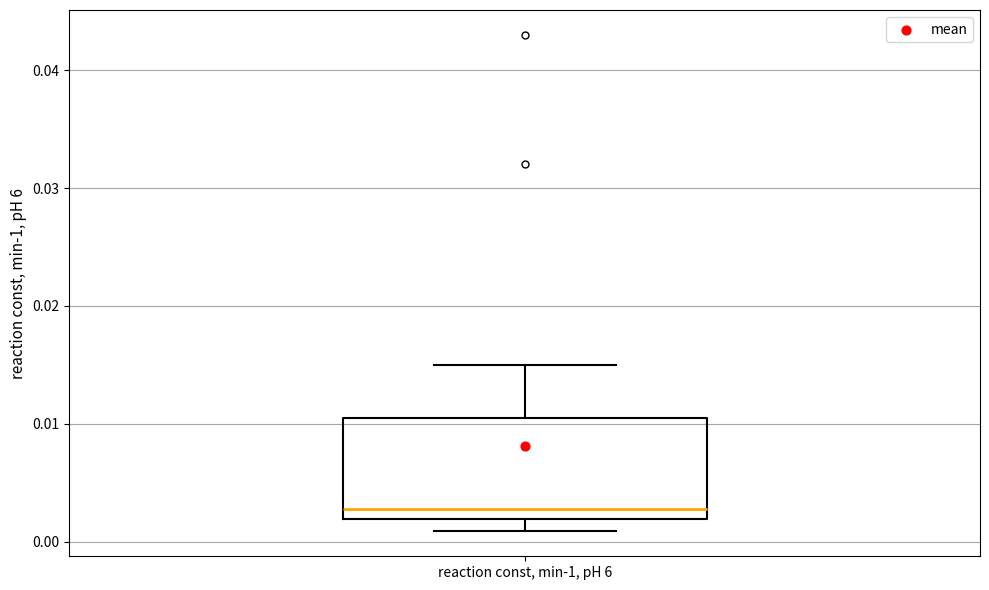

Transcribe this box plot: give where the median line is, the range the box spans, and where the two whiskers end, as read against the y-axis. The values are not printed on the chart, so give them approximately, as read against the axis.

median 0.003, box 0.002 to 0.010, whiskers 0.001 to 0.015